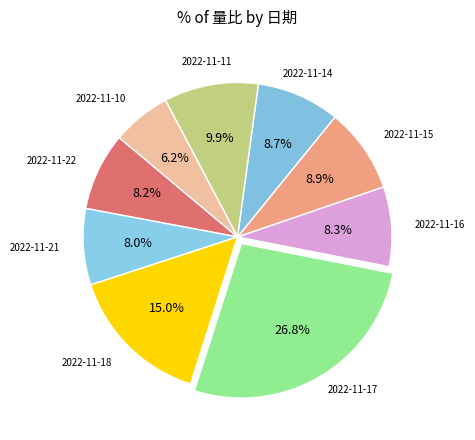

Count the number of slices in the pie.

9